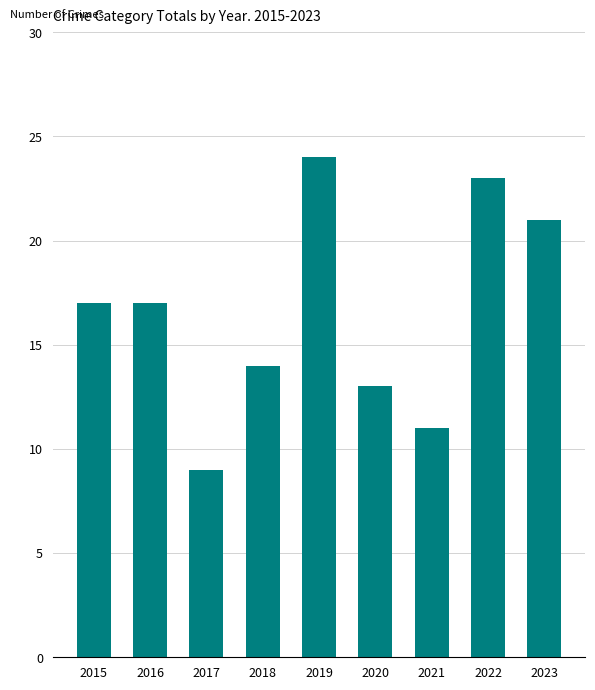

Reading right to left, extract all data points from this chart.

21	23	11	13	24	14	9	17	17